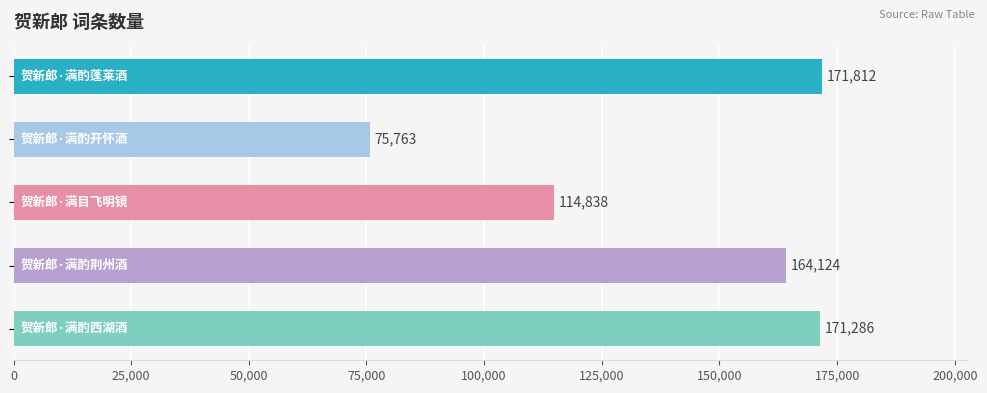

What is the value of the 4th bar from the top?

164124